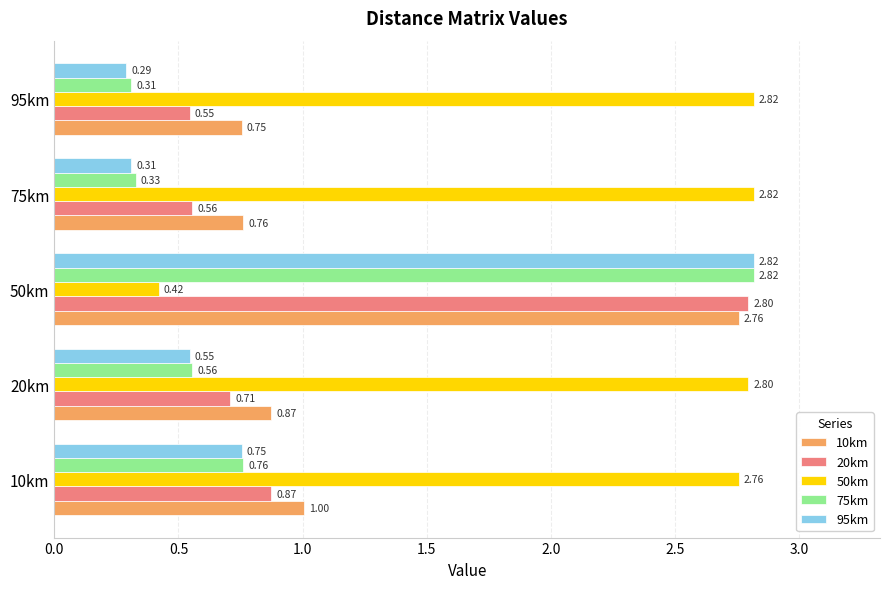

What is the total value across all series at 75km?

4.8